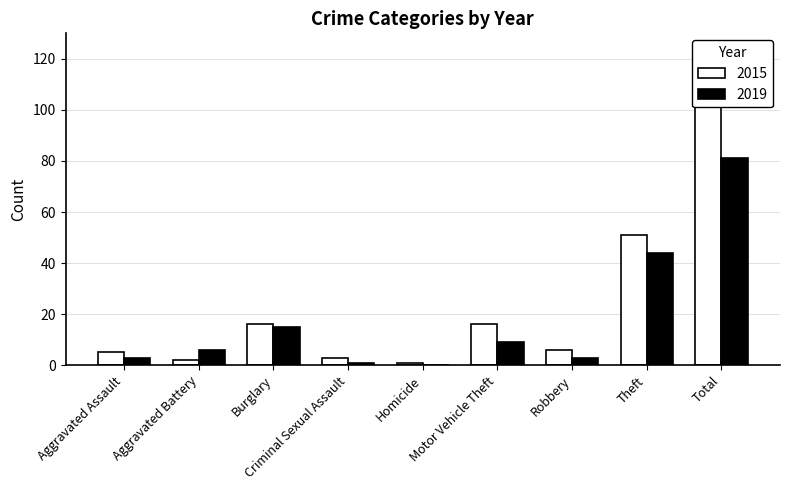

At which label does 2015 reach its peak?

Total